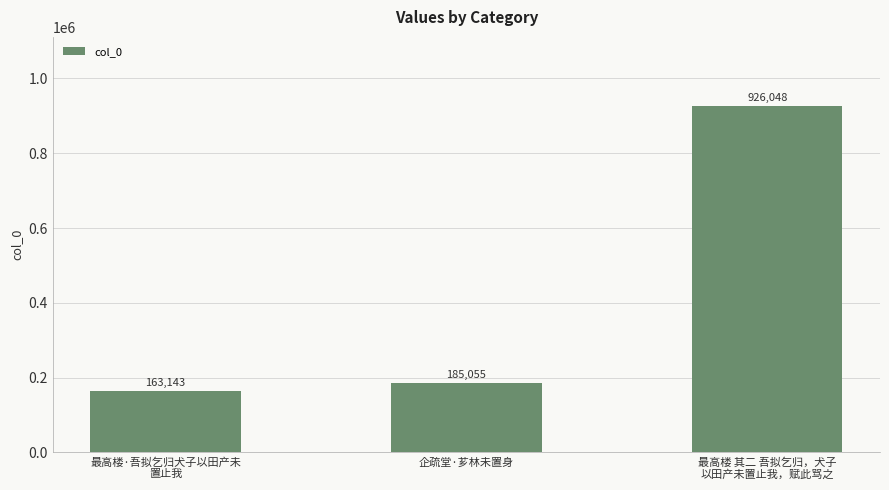

What is the change in value from 最高楼·吾拟乞归犬子以田产未
置止我 to 最高楼 其二 吾拟乞归，犬子
以田产未置止我，赋此骂之?

+762905